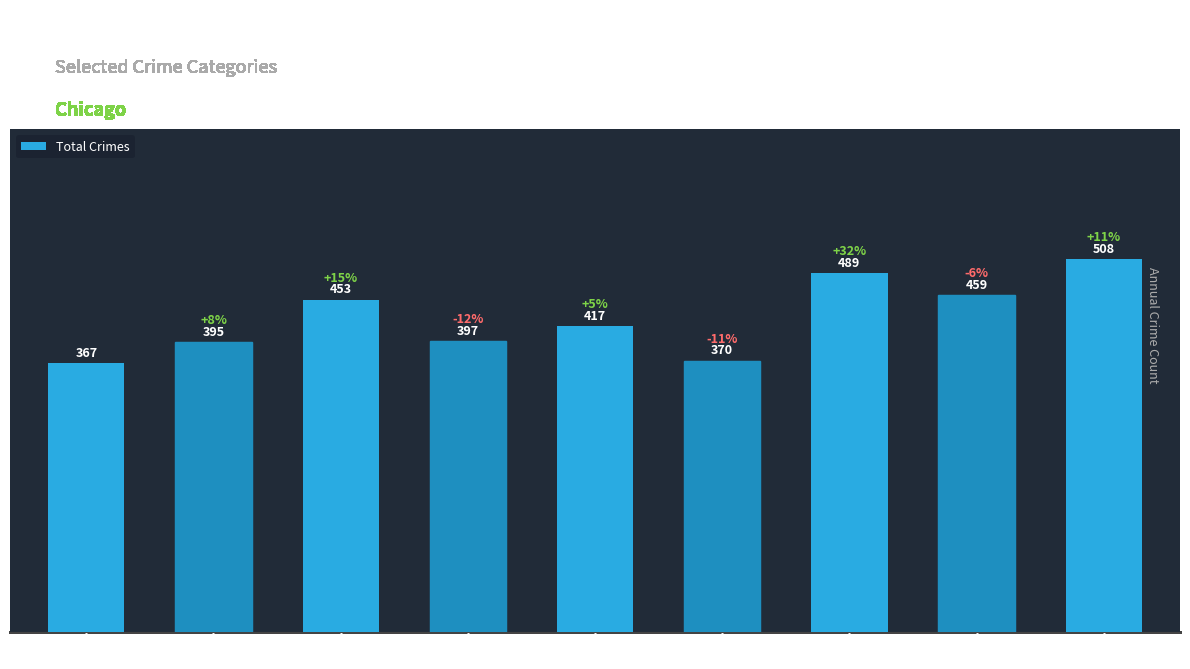

Count the number of categories in the chart.

9